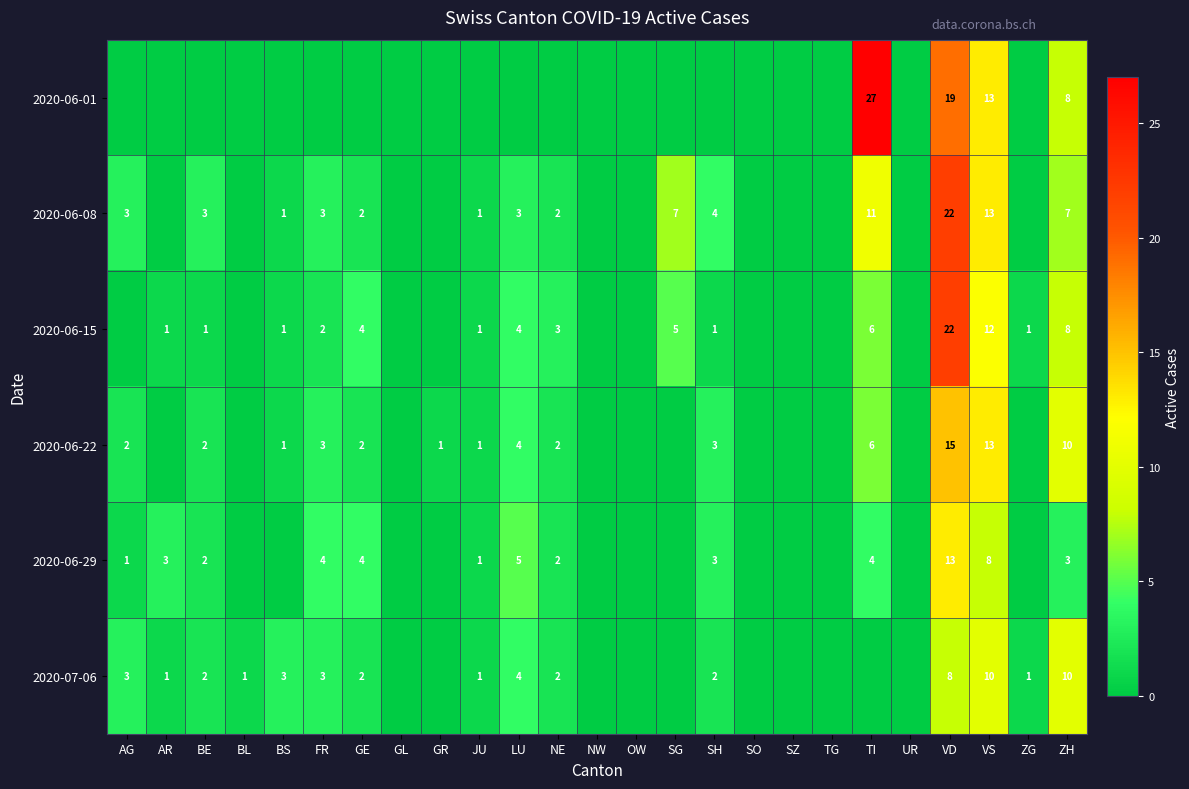

True or false: 2020-06-08 has a value of 11 at TI.

True